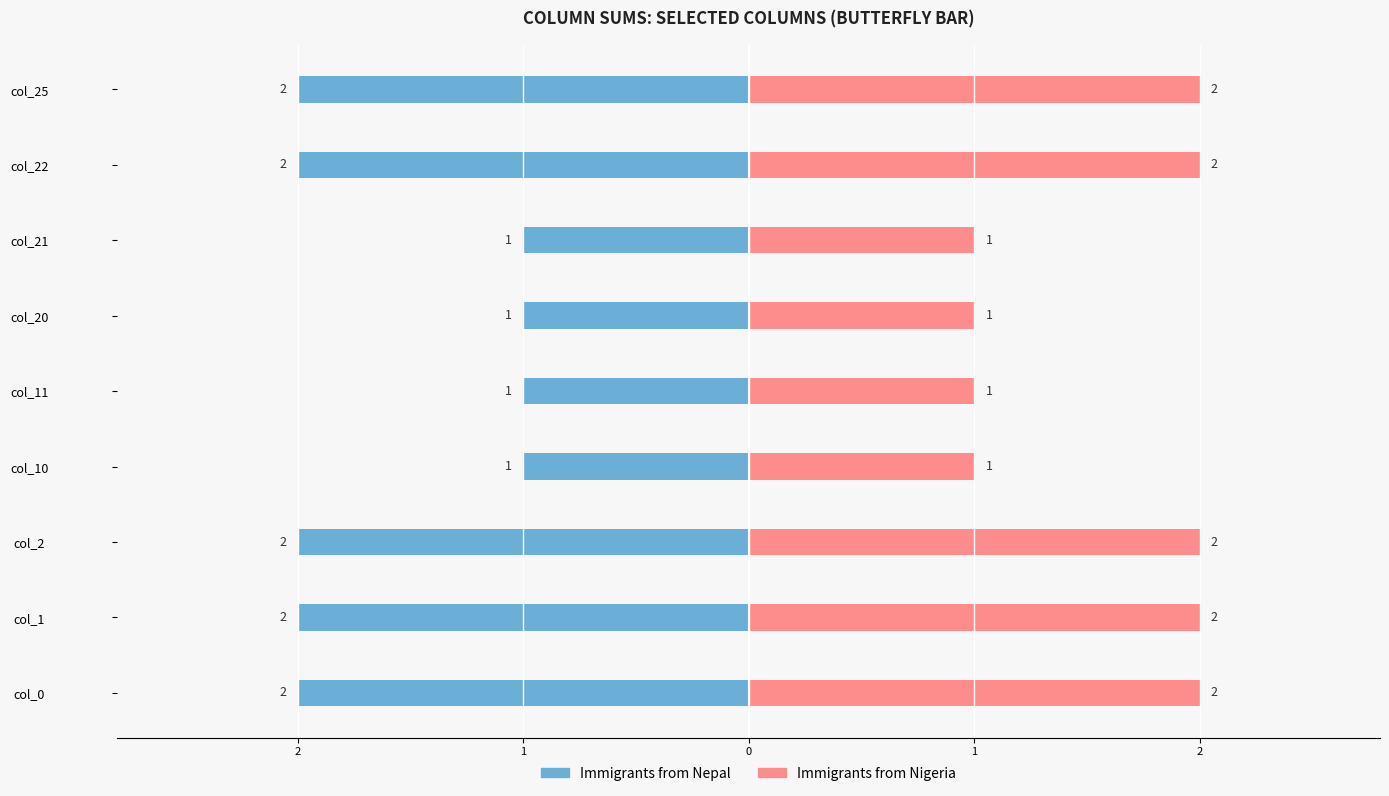

How many bars are there in total?

18